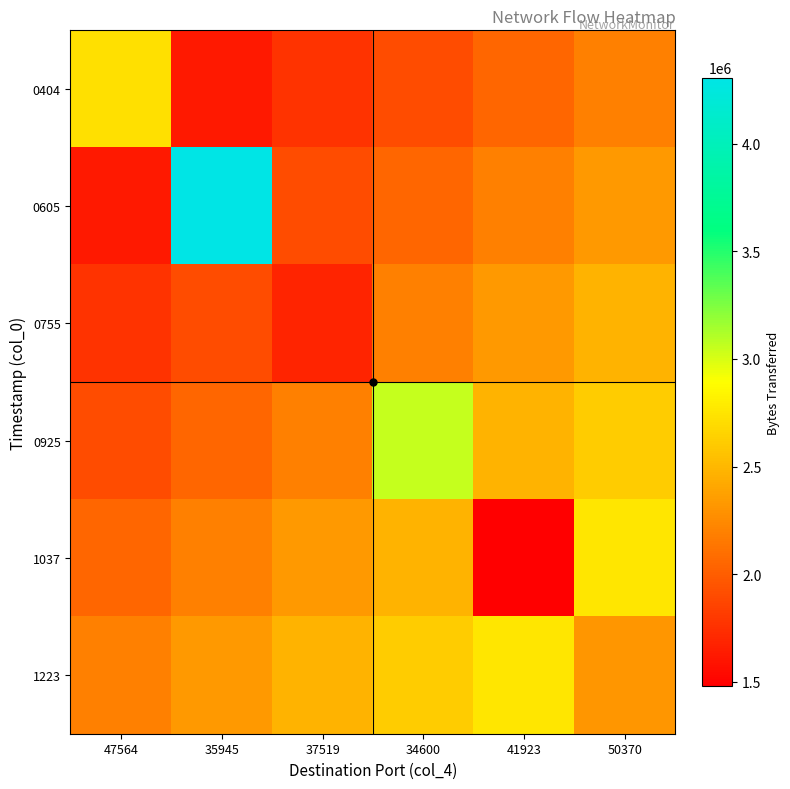

How many categories are shown in the chart?

6